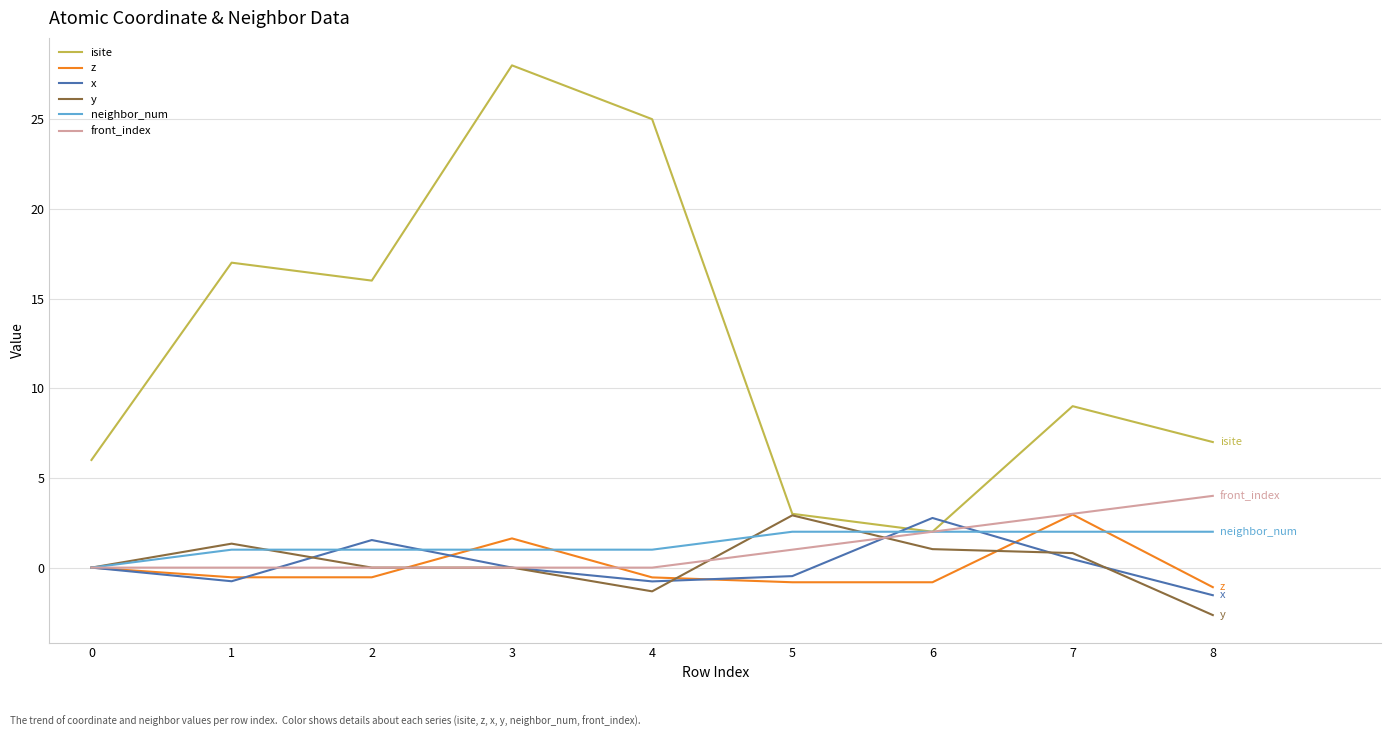

What is the sum of the x values at 6 and 0?

2.8